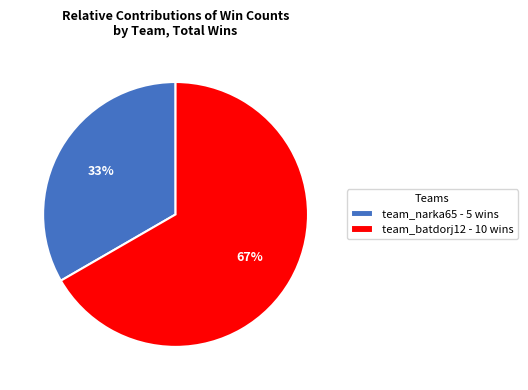

Does any single category account for the majority?

Yes